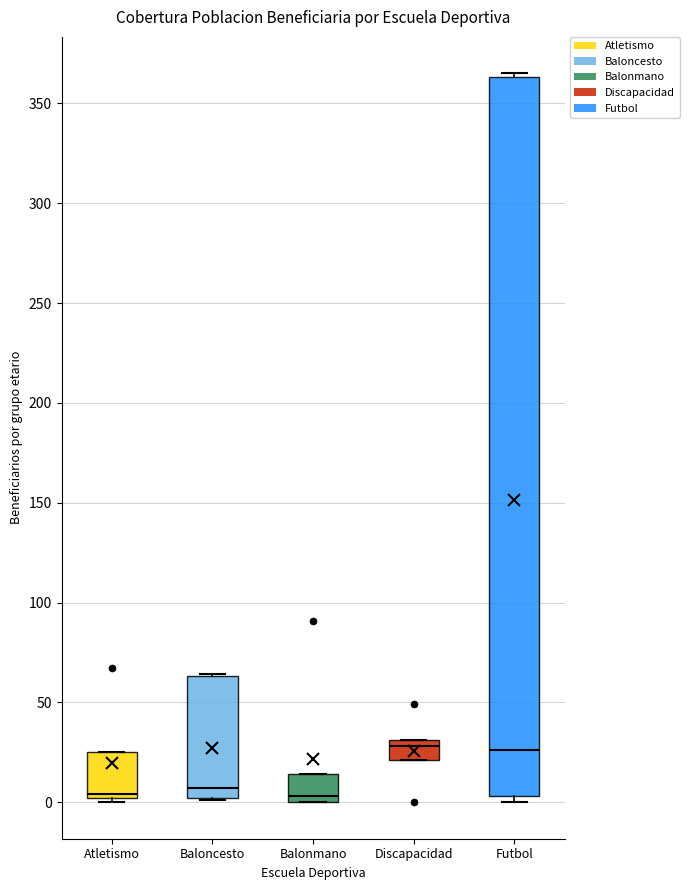

Reading left to right, transcribe this box plot: for each box, give where its median line is, the range the box spans, and where its two whiskers end, as read against the y-axis. The values are not printed on the chart, so give them approximately, as read against the axis.

Atletismo: median 5, box 0 to 25, whiskers 0 (just below the box's lower edge) to 25
Baloncesto: median 5, box 0 to 65, whiskers 0 to 65
Balonmano: median 5, box 0 to 15, whiskers 0 to 15
Discapacidad: median 30 (just below the box's upper edge), box 20 to 30, whiskers 20 to 30
Futbol: median 25, box 5 to 365, whiskers 0 to 365 (just above the box's upper edge)